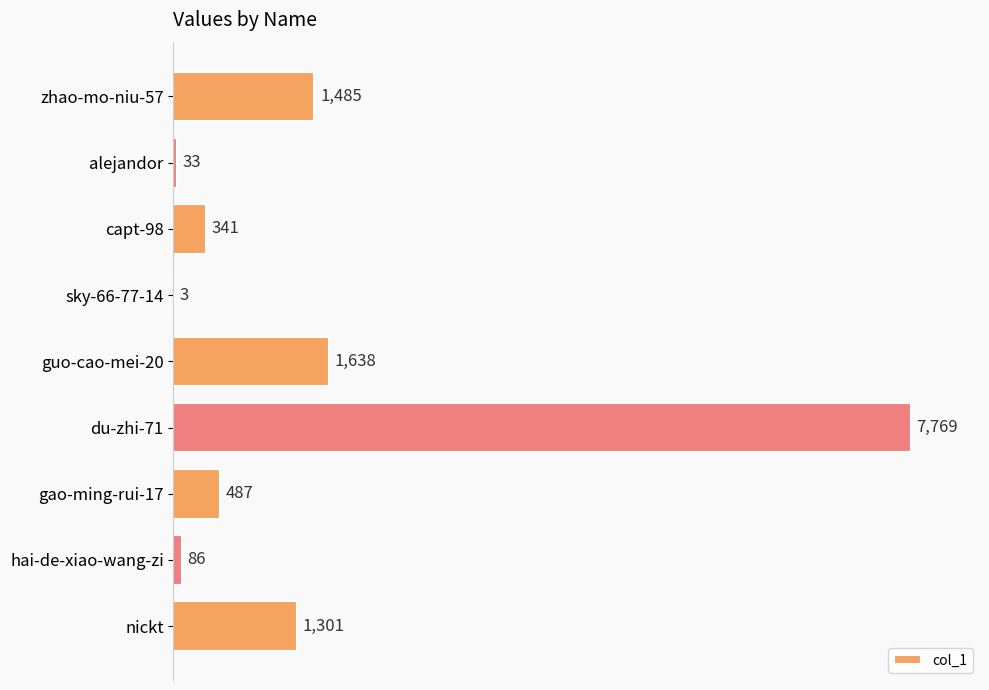

What is the sum of the values at sky-66-77-14 and zhao-mo-niu-57?

1488